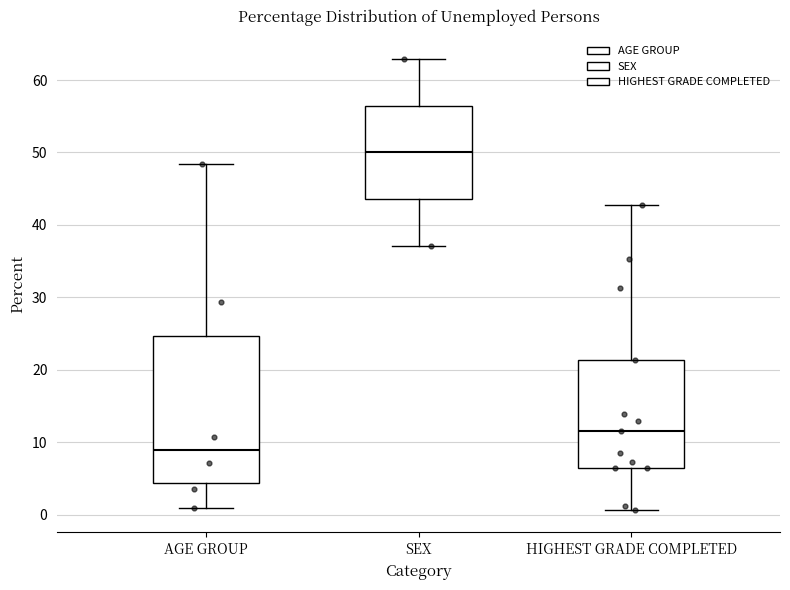

Reading left to right, read every box against the y-axis: the position of its median line, the range the box covers, and the ends of its whiskers. The values are not printed on the chart, so give them approximately, as read against the axis.

AGE GROUP: median 9, box 4 to 25, whiskers 1 to 48
SEX: median 50, box 44 to 56, whiskers 37 to 63
HIGHEST GRADE COMPLETED: median 12, box 6 to 21, whiskers 1 to 43